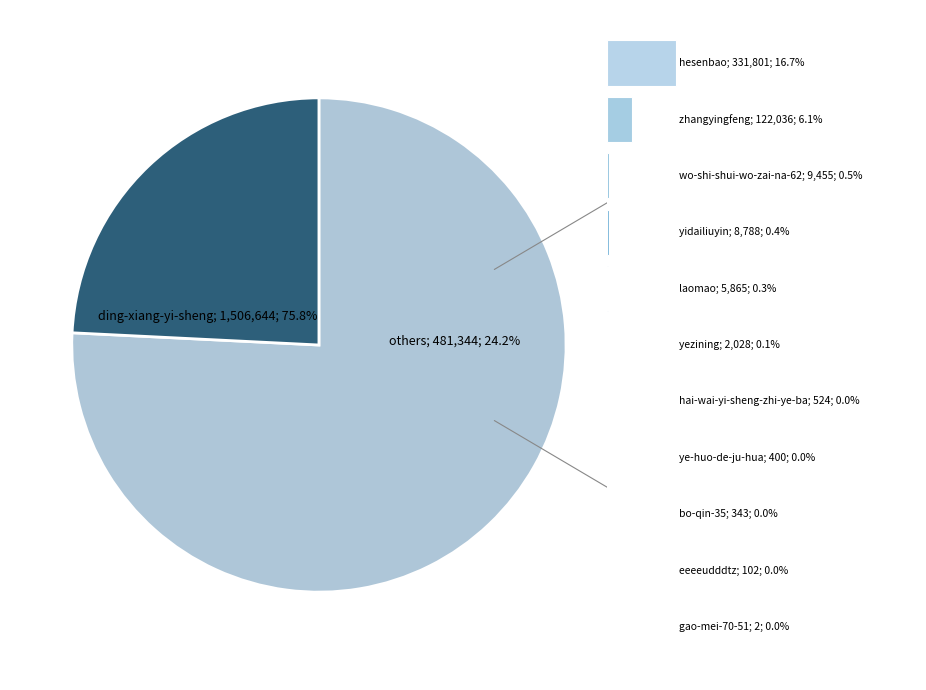

Is it true that 10 is 0% of the pie?

True